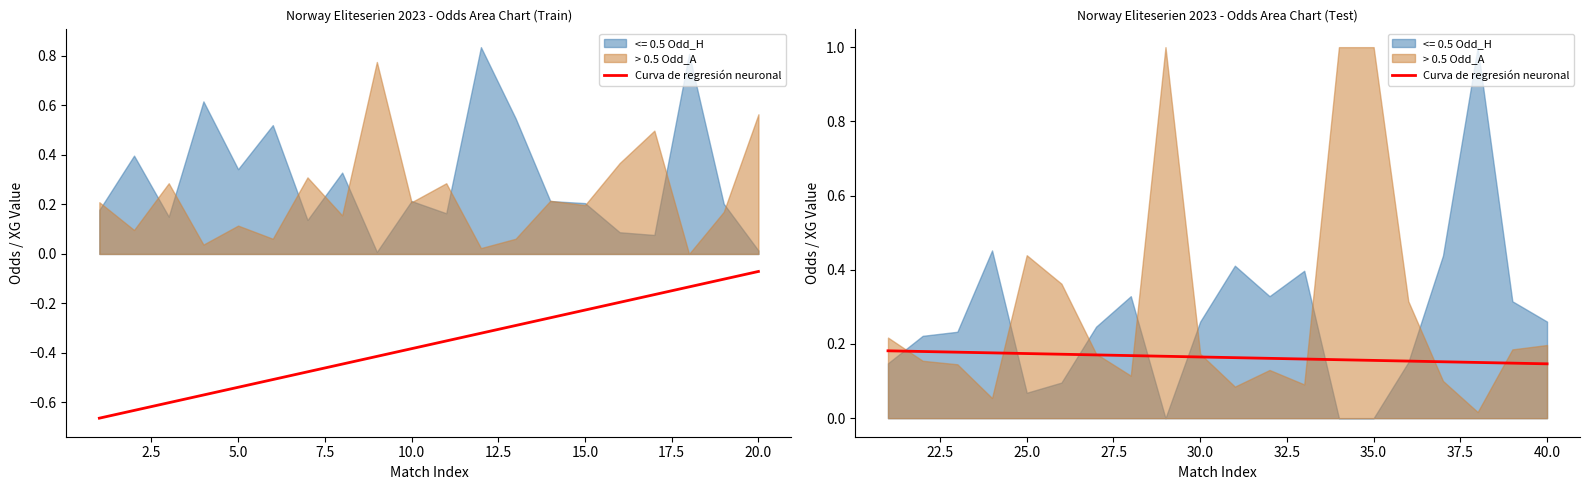

What is the average value?

0.2